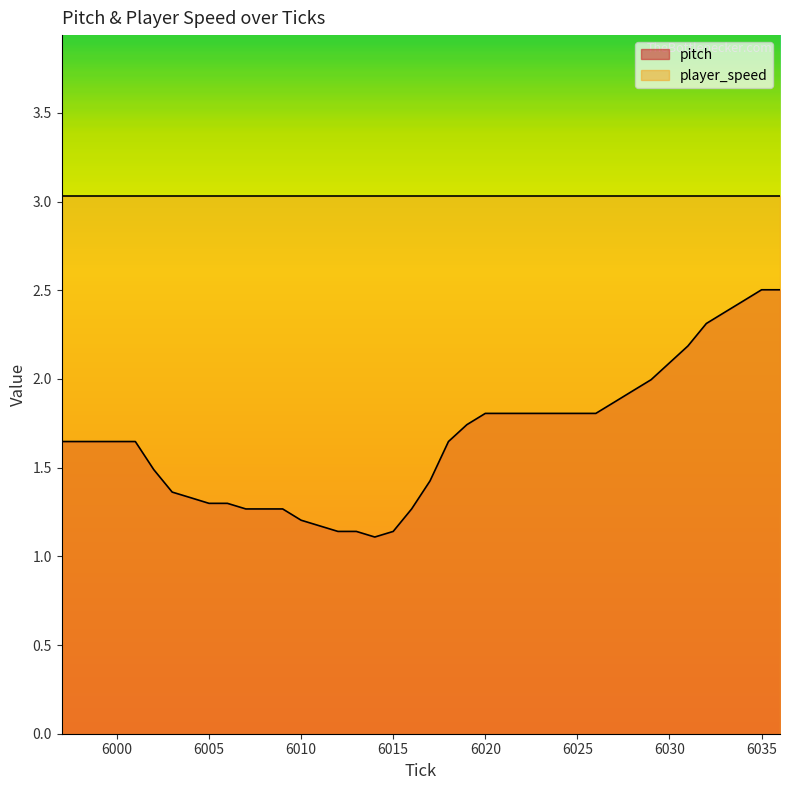

The chart shows a value of 1.8 at 6024. True or false?

True